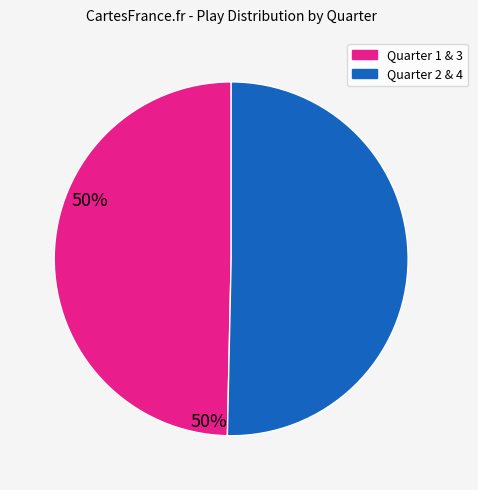

True or false: Quarter 1 & 3 accounts for 50% of the total.

True